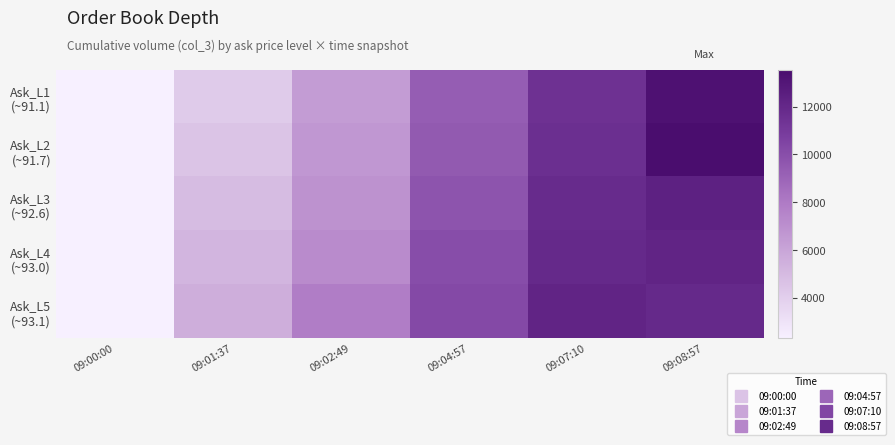

Which series changed the most between 09:04:57 and 09:08:57?

Ask_L2 (~91.7)